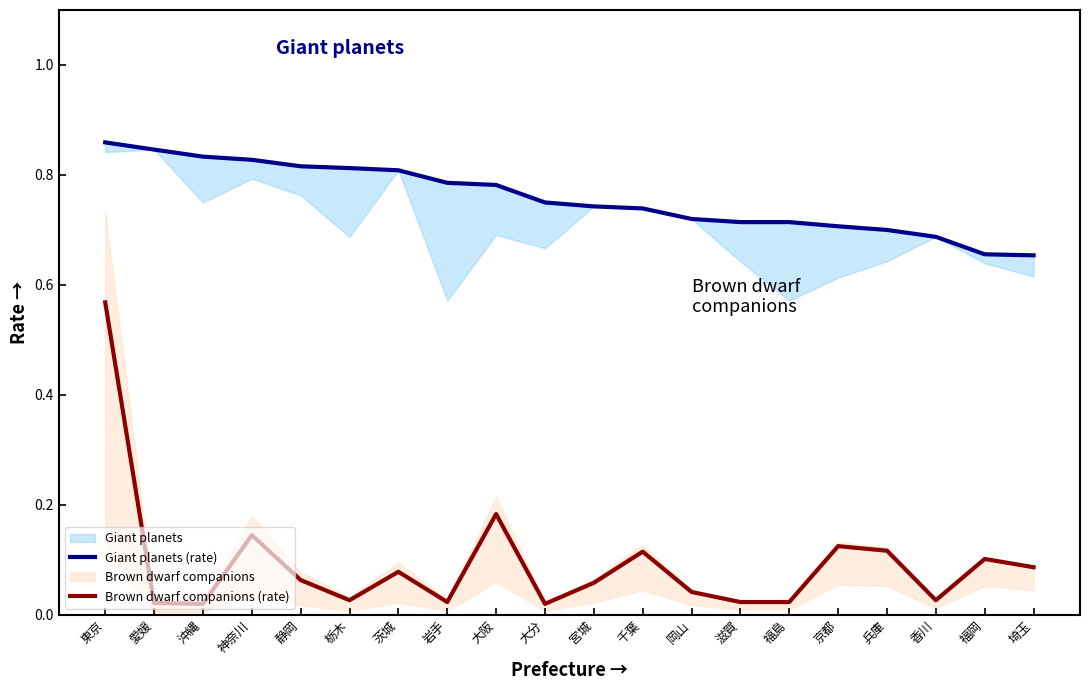

True or false: Giant planets (rate) has more than 0 points higher than both neighbors.

False